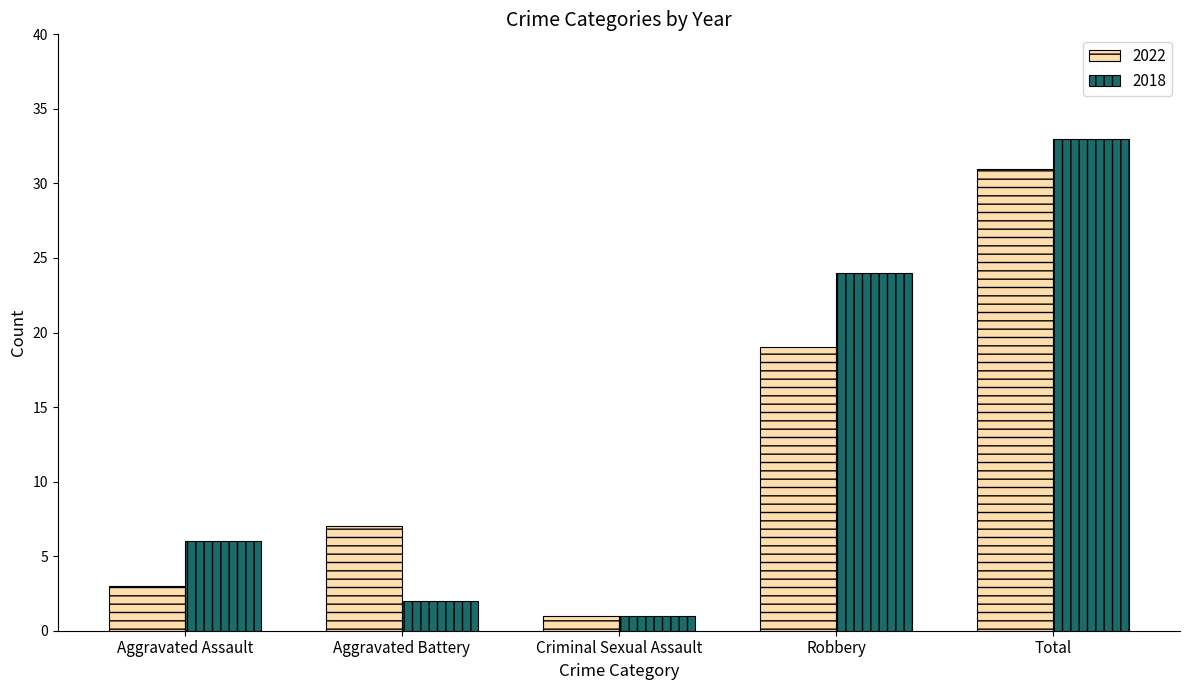

The value of 2022 at Aggravated Assault is 5. True or false?

False